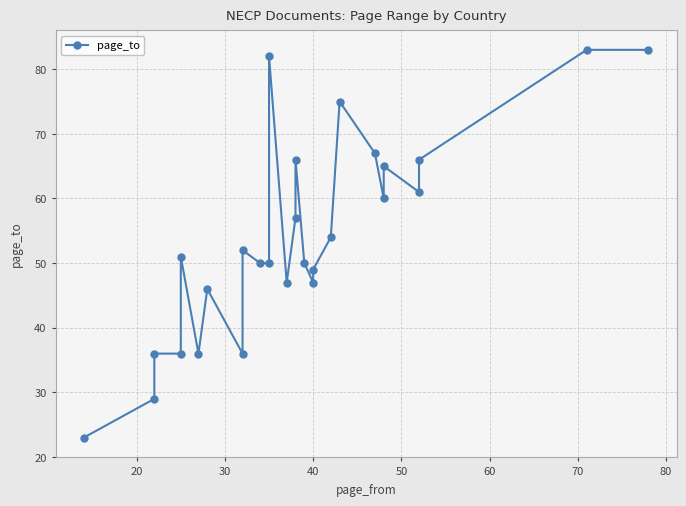

Reading left to right, extract all data points from this chart.

23	29	36	36	51	36	46	36	52	50	50	82	47	57	66	50	47	49	54	75	67	60	65	61	66	83	83